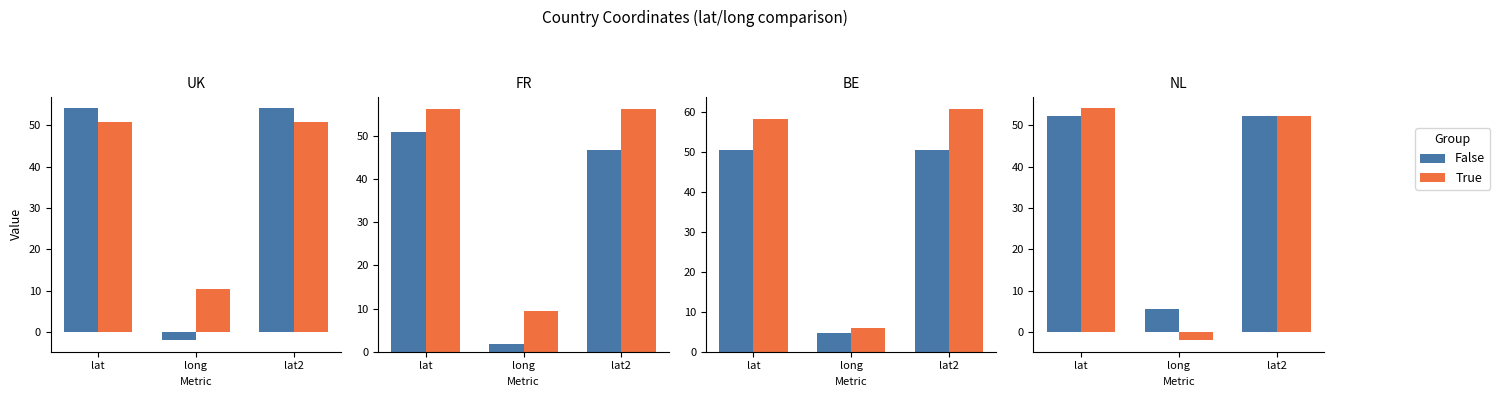

How many values in True are below zero?

1